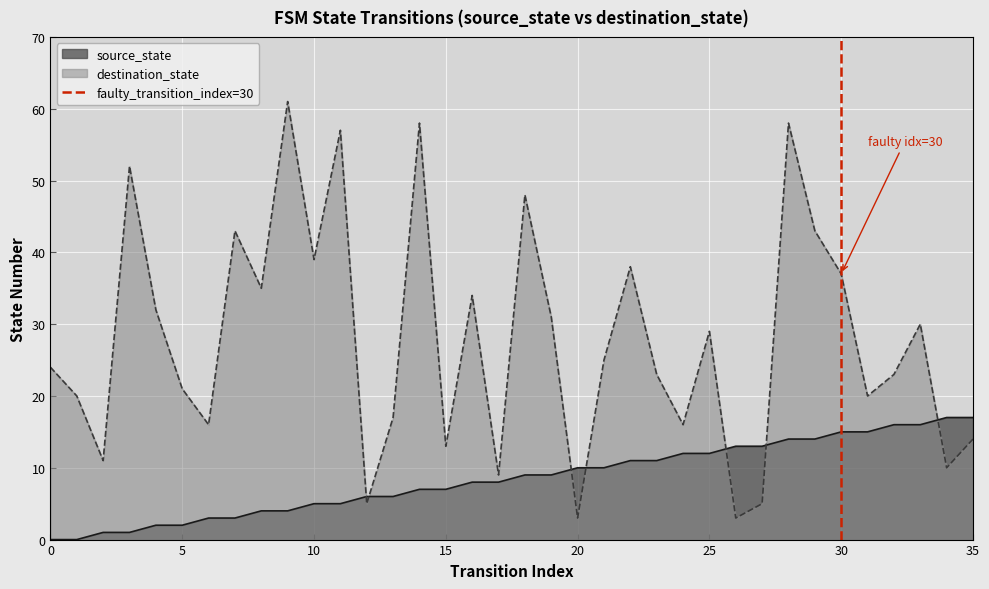

After their last crossing, which series has the higher values: source_state or destination_state?

source_state